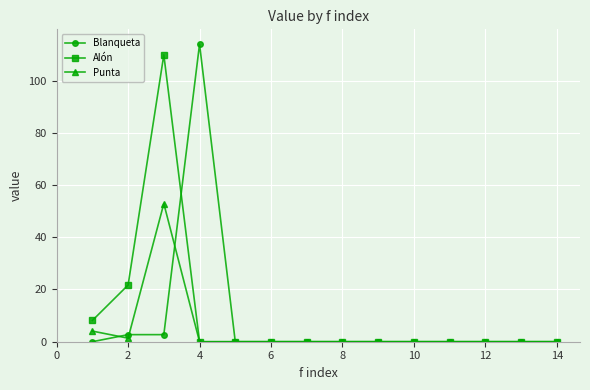

How many distinct data groups are displayed?

3